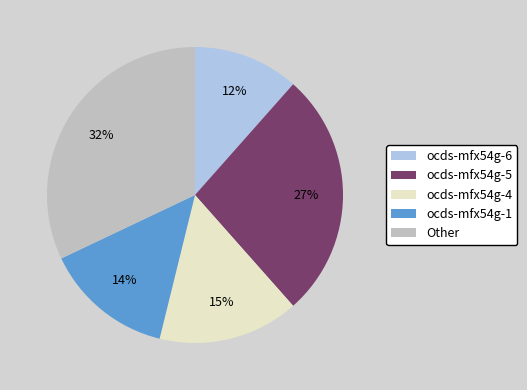

Is there any slice that represents more than half of the pie?

No